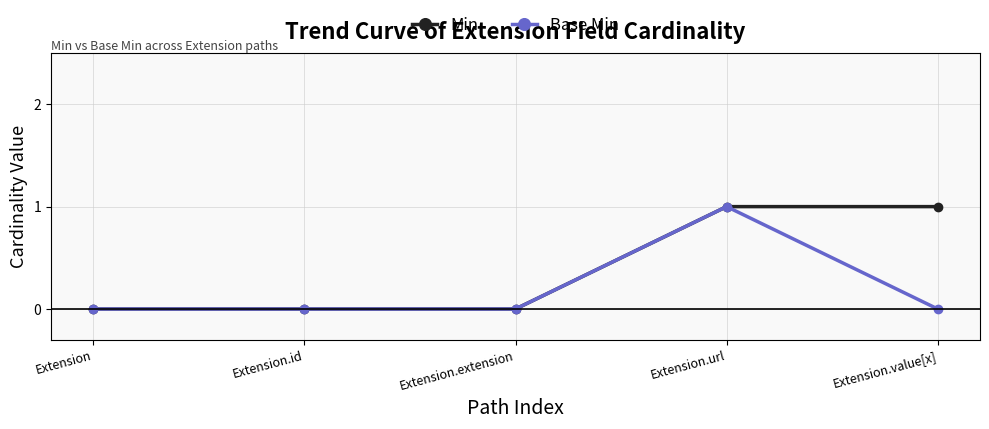

List the series in order of their overall mean, highest first.

Min, Base Min